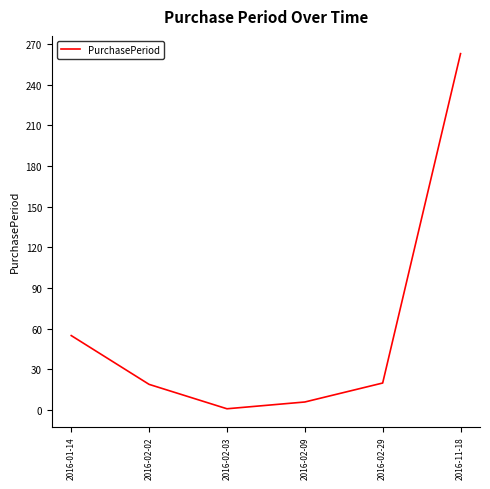

How many interior local valleys (lower than both neighbors) does the data have?

1